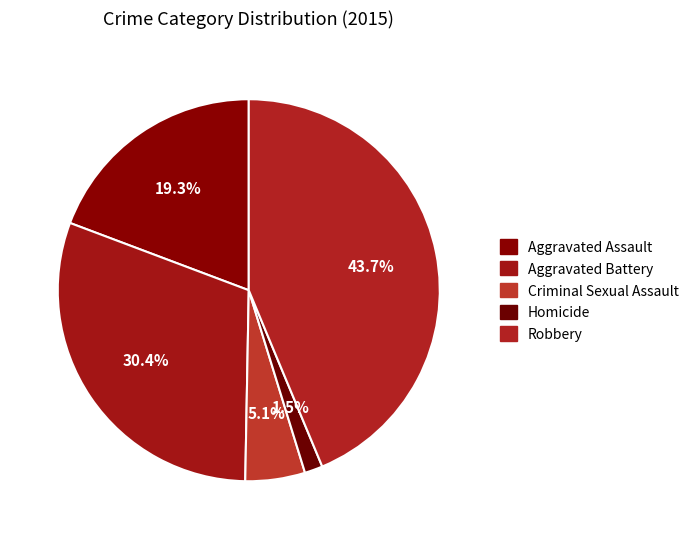

Which category has the smallest portion of the pie?

Homicide